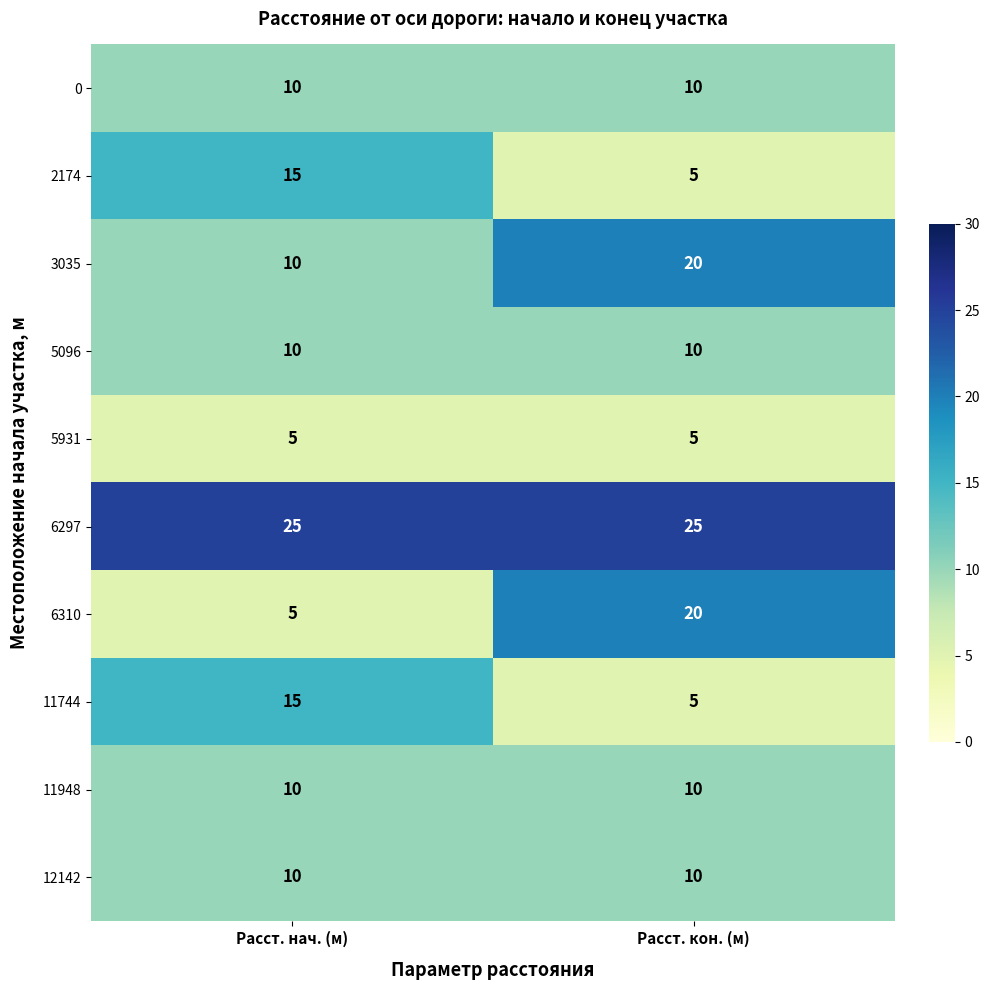

What is the difference between the maximum and minimum values in the 11744 series?

10